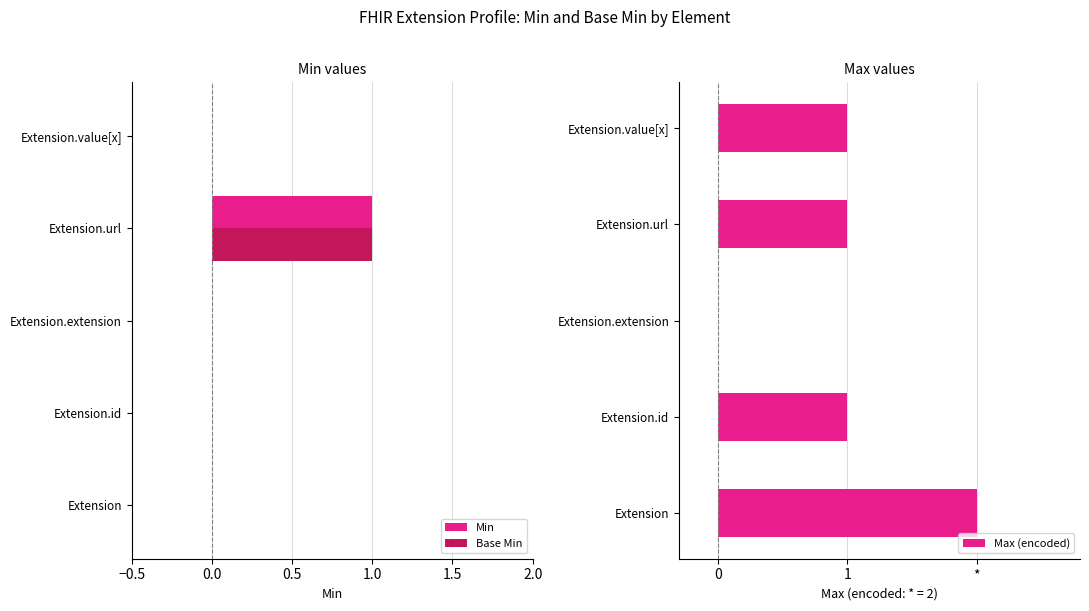

The value of Min at Extension.id is 1. True or false?

False